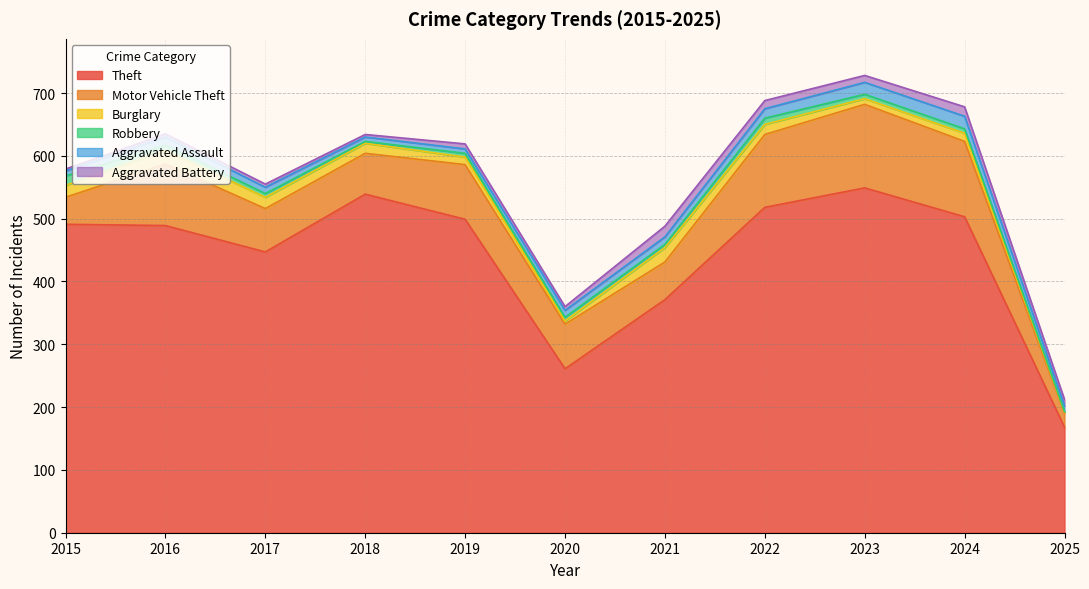

Reading left to right, extract all data points from this chart.

Theft: 2015=491	2016=489	2017=447	2018=539	2019=499	2020=261	2021=371	2022=518	2023=549	2024=503	2025=168
Motor Vehicle Theft: 2015=43	2016=98	2017=69	2018=65	2019=87	2020=71	2021=60	2022=116	2023=133	2024=120	2025=22
Burglary: 2015=19	2016=22	2017=18	2018=16	2019=12	2020=5	2021=23	2022=16	2023=9	2024=13	2025=2
Robbery: 2015=15	2016=8	2017=6	2018=3	2019=6	2020=6	2021=5	2022=10	2023=7	2024=7	2025=1
Aggravated Assault: 2015=8	2016=13	2017=10	2018=7	2019=7	2020=11	2021=12	2022=15	2023=19	2024=20	2025=9
Aggravated Battery: 2015=3	2016=5	2017=5	2018=4	2019=8	2020=6	2021=17	2022=13	2023=11	2024=15	2025=10